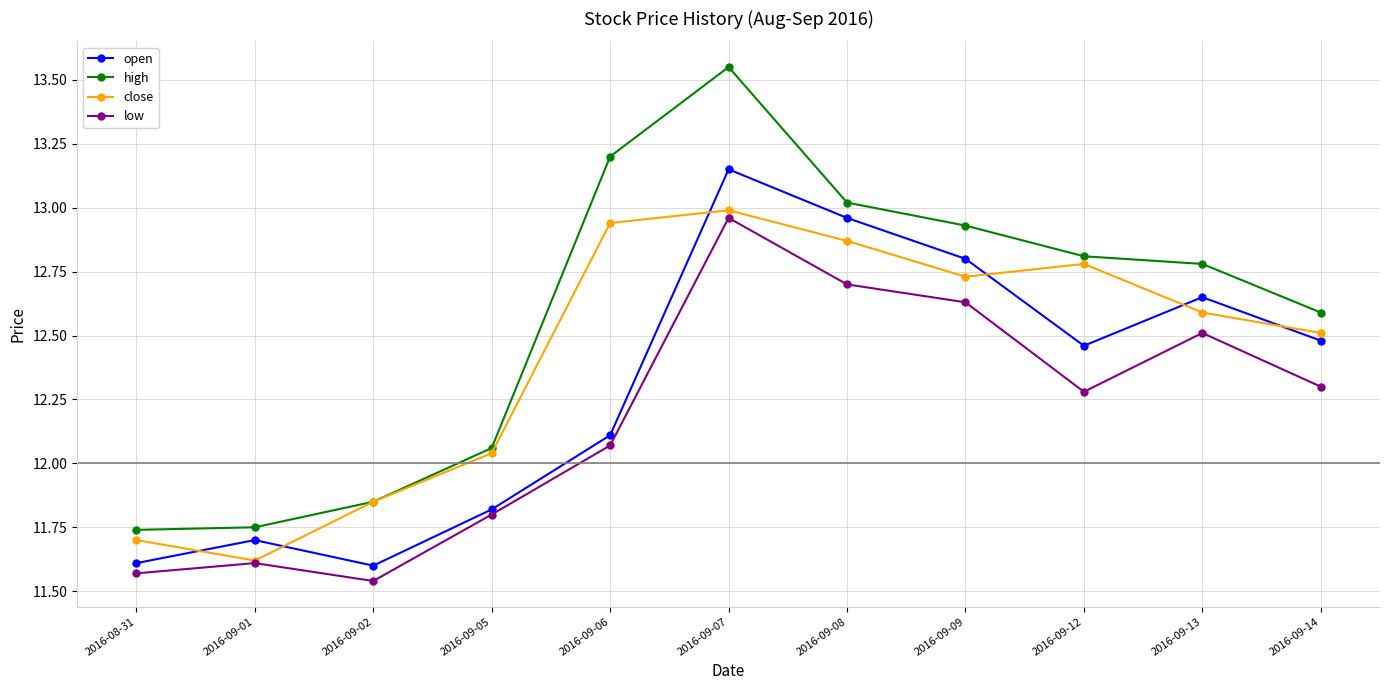

Which category has the highest value across all series?

2016-09-07